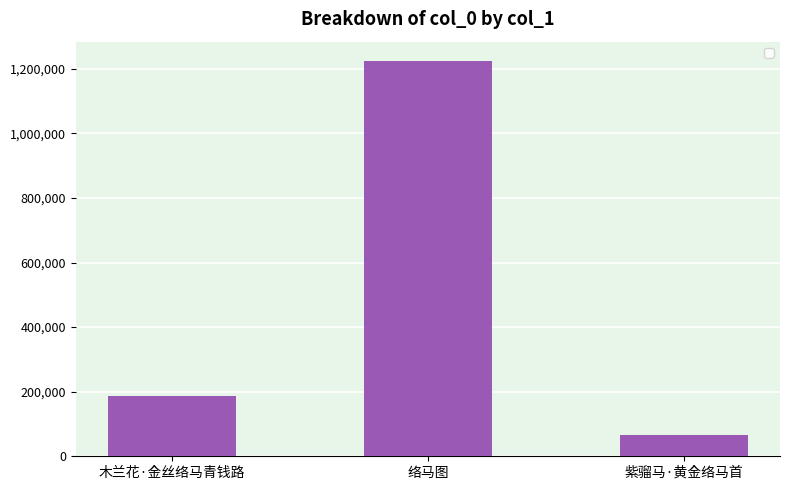

How many distinct data groups are displayed?

1